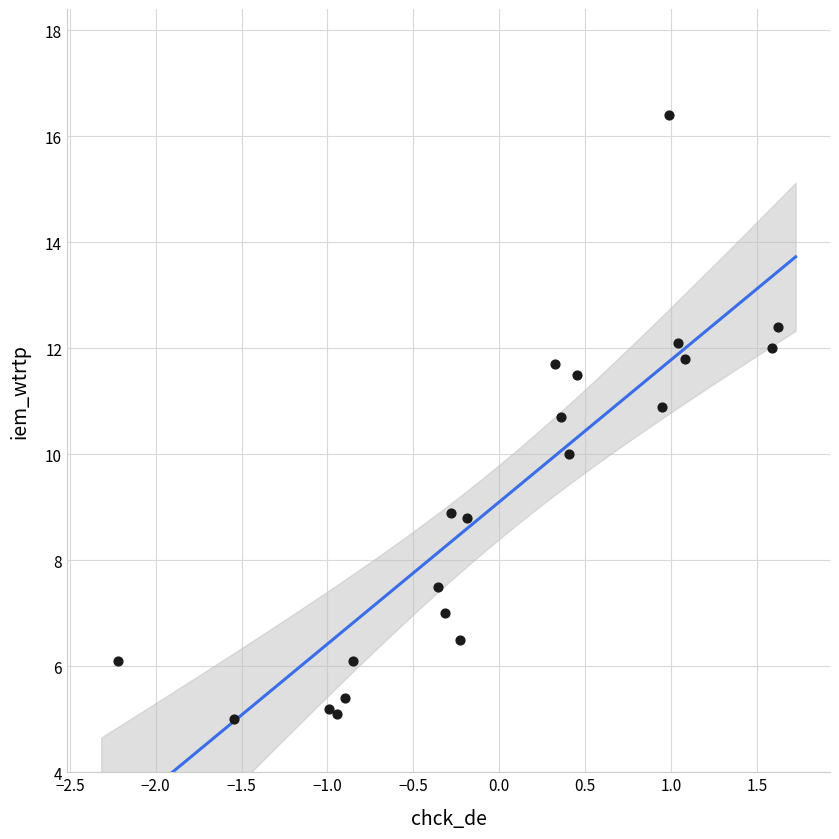

What is the range of Y values (max minus min)?

11.4